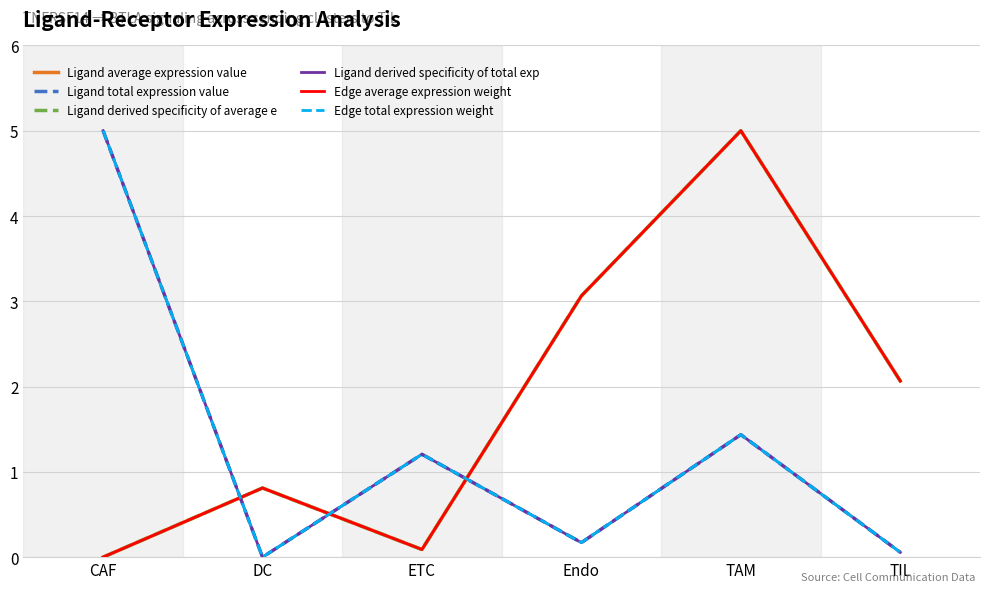

Where does the Edge average expression weight series first go above 2?

Endo